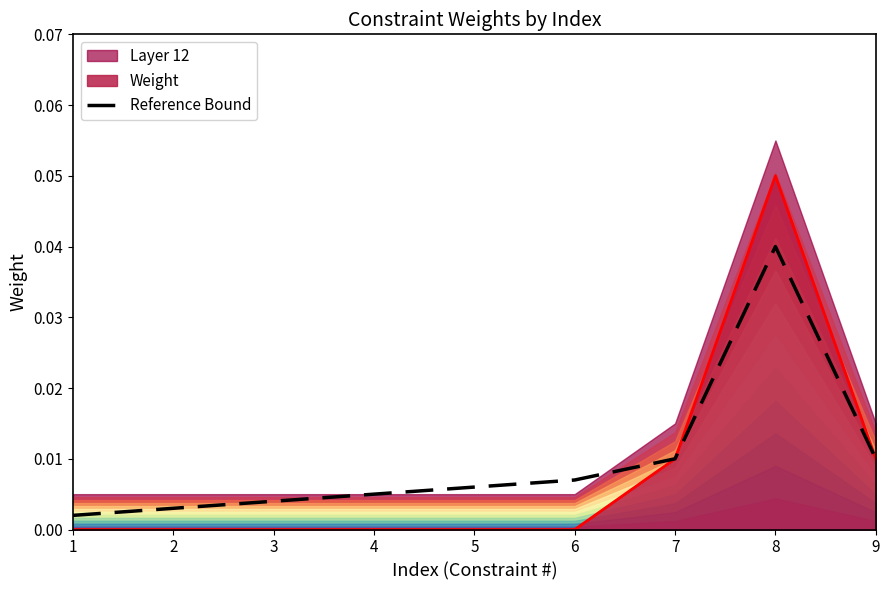

Is it true that the value at 4 is 0.0?

False